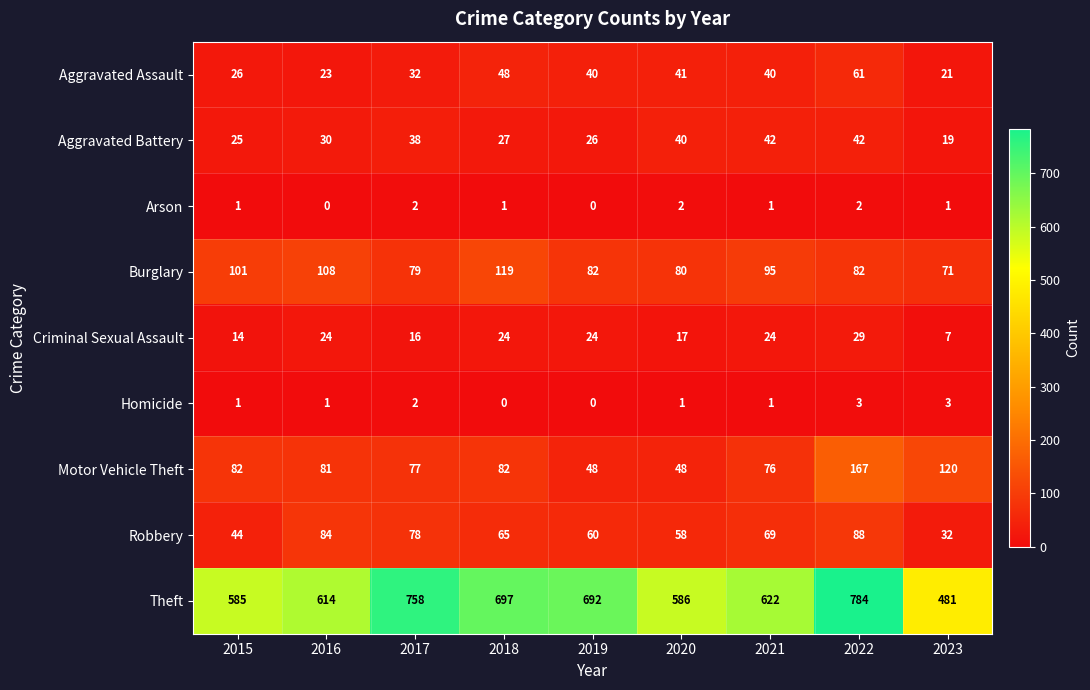

What is the greatest value displayed?

784